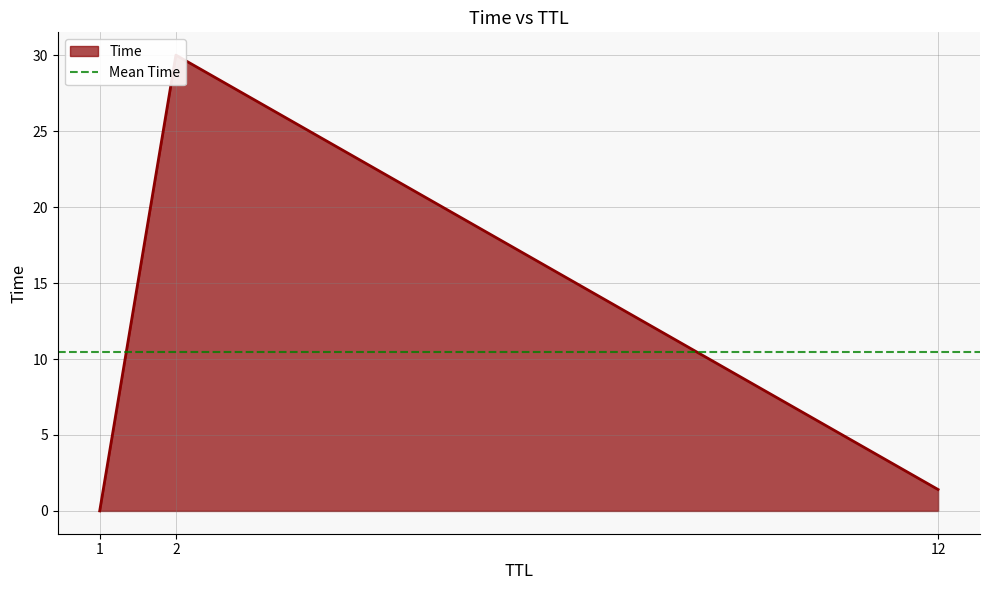

Where is the data nearest to the value 15?

12